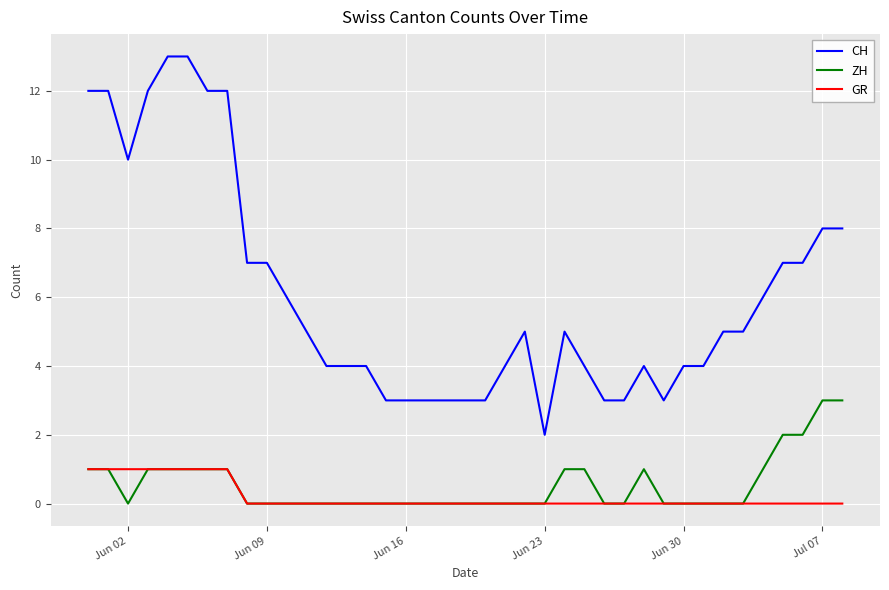

List the series in order of their peak value, highest first.

CH, ZH, GR